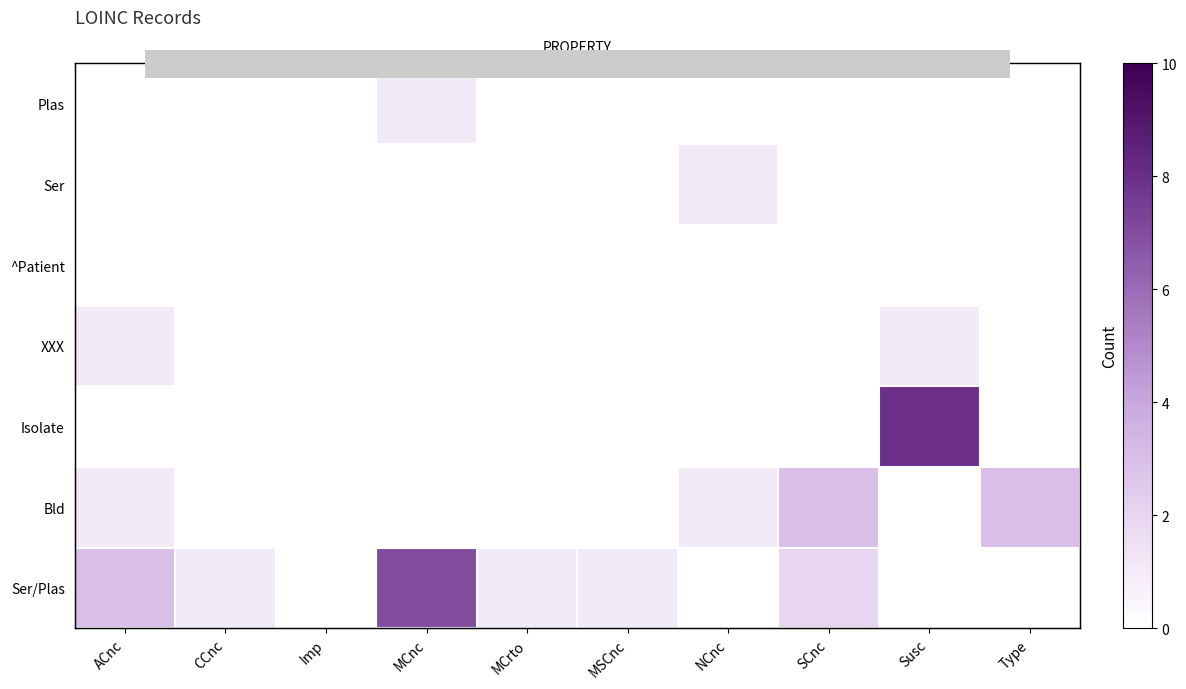

Is it true that XXX equals 1 at Imp?

False